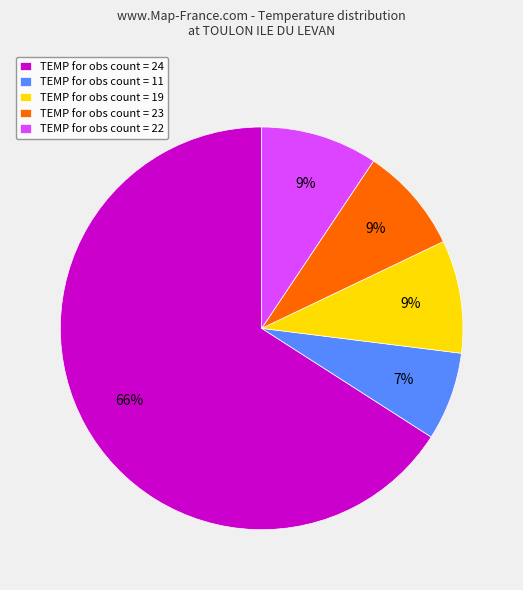

Which slice is the smallest?

TEMP for obs count = 11